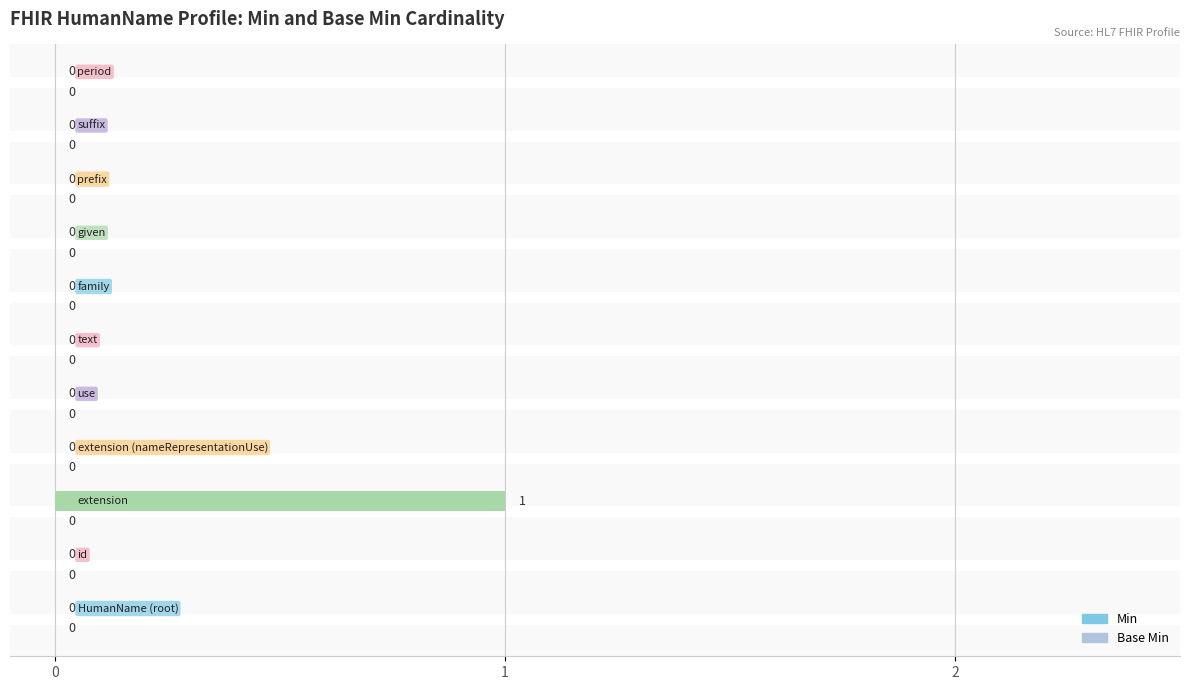

How many values are between 0 and 1?

11